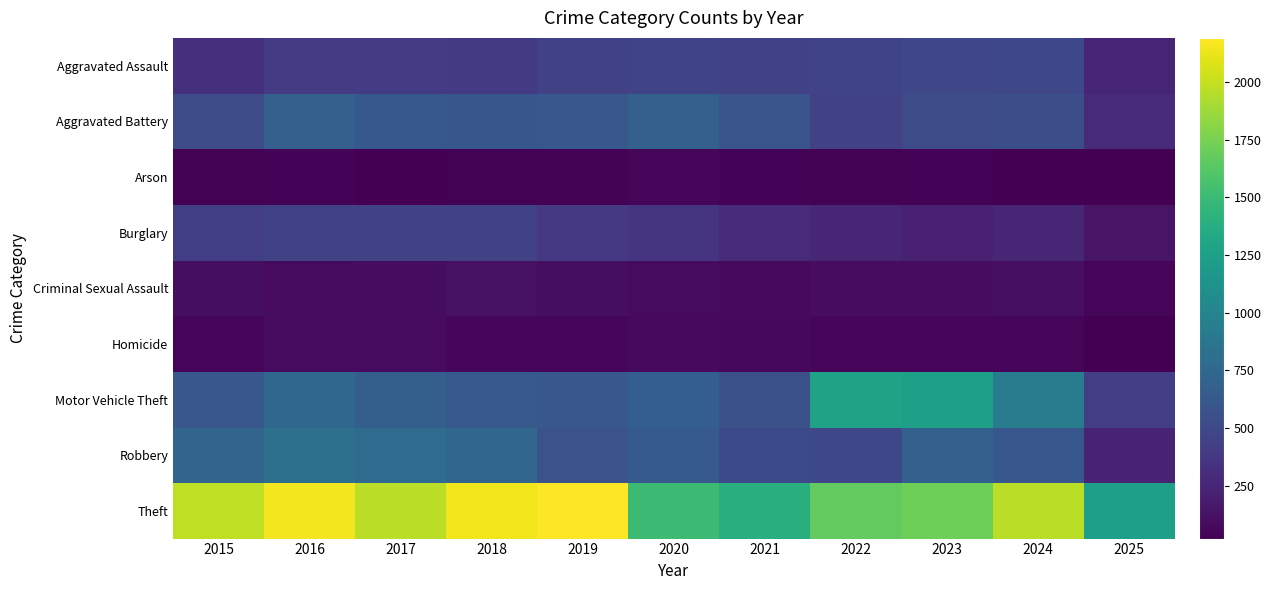

Which series has the widest spread of values?

Theft